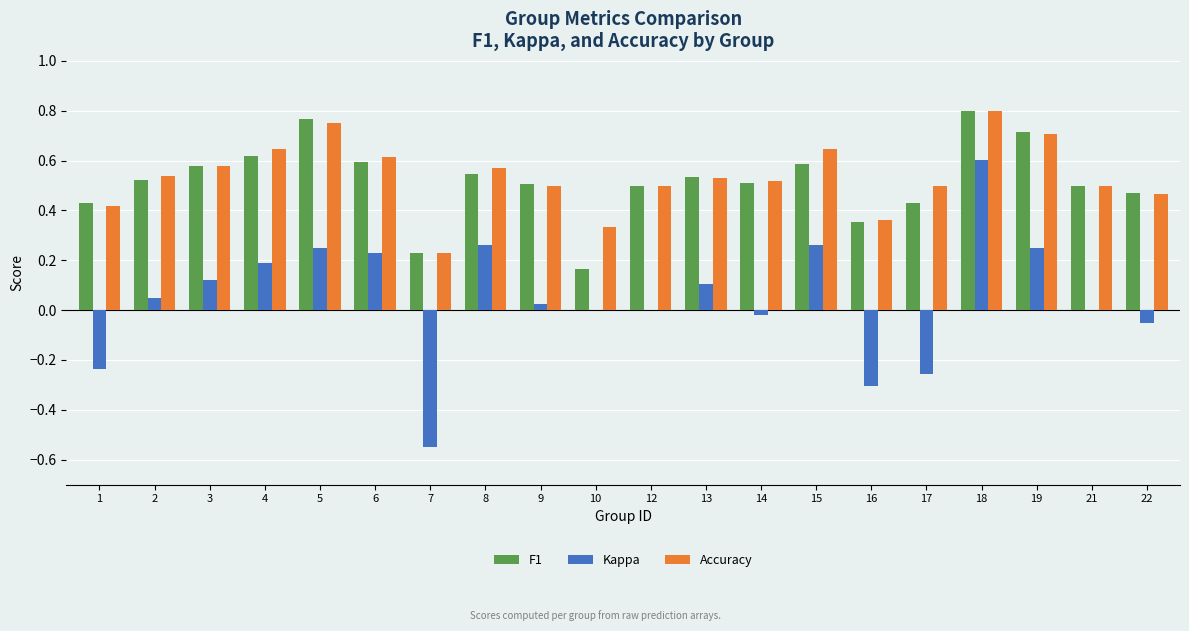

What is the sum of all Accuracy values?

10.7